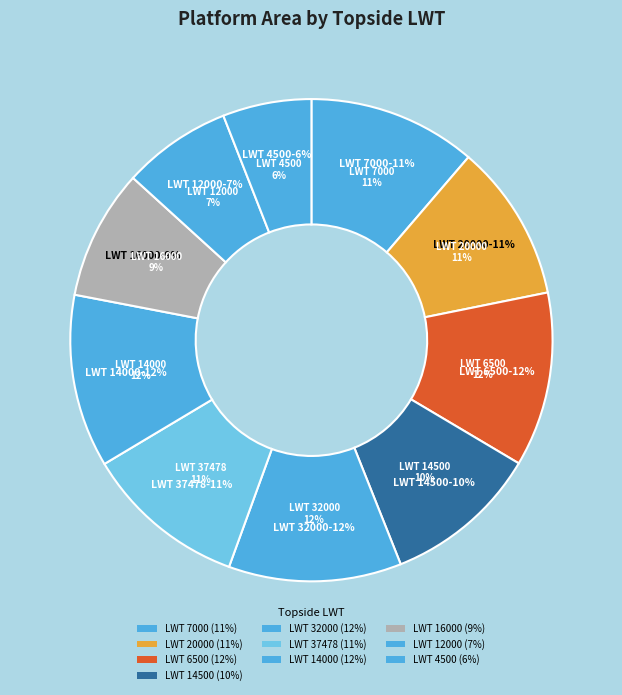

What is the change in value from 32000 to 37478?

-1220.0